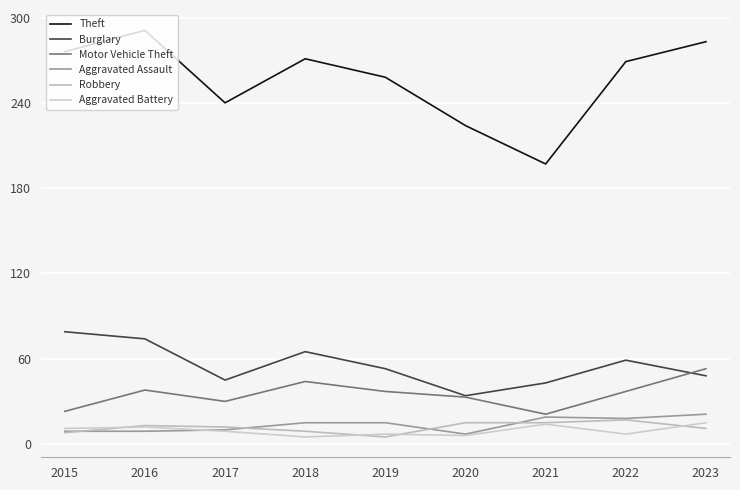

True or false: Robbery and Aggravated Assault cross at least once.

True